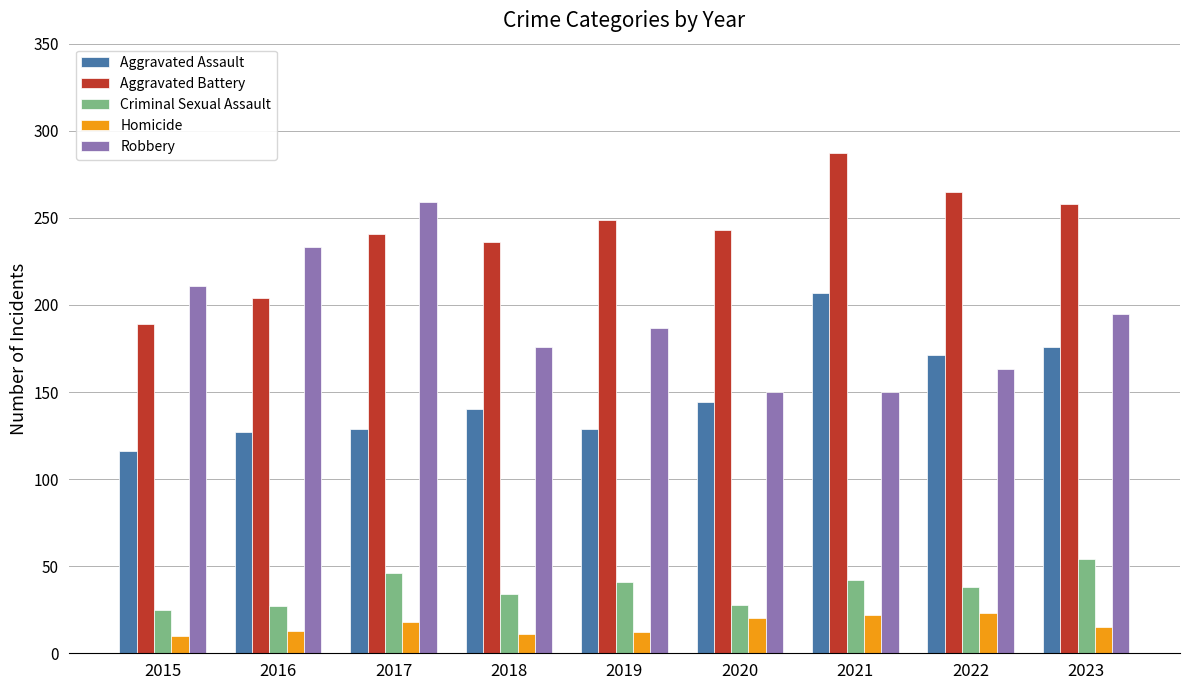

Read the Homicide value at 2015, to the nearest 10.

10